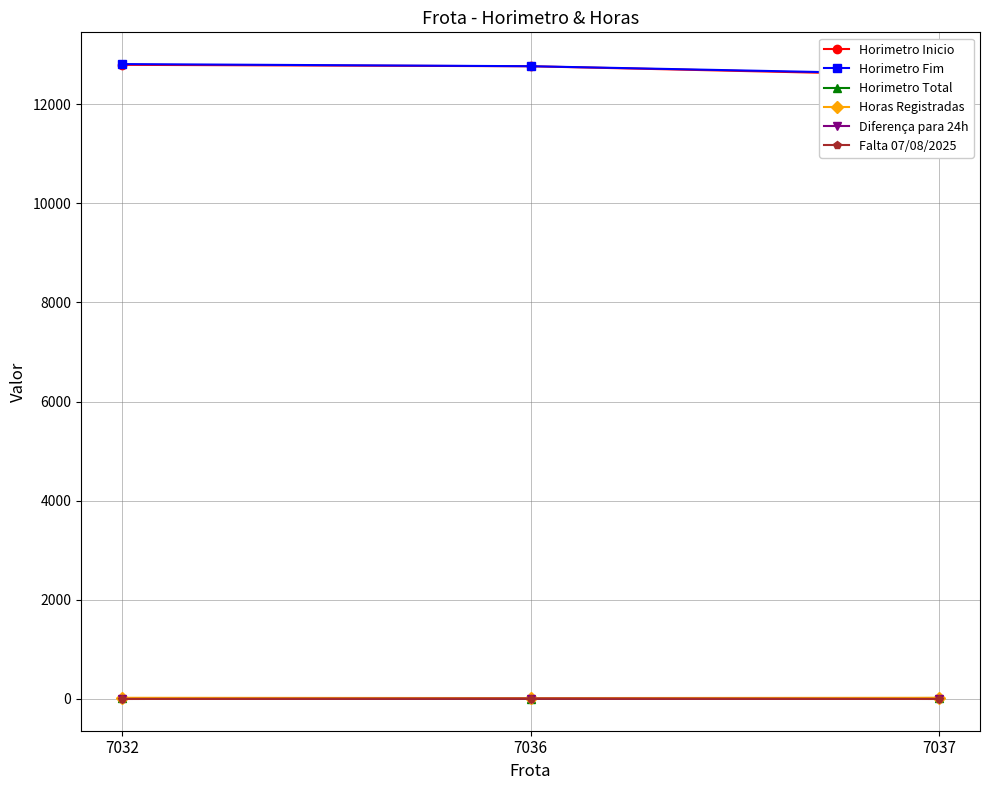

Is this an area chart (filled region under the line)?

No